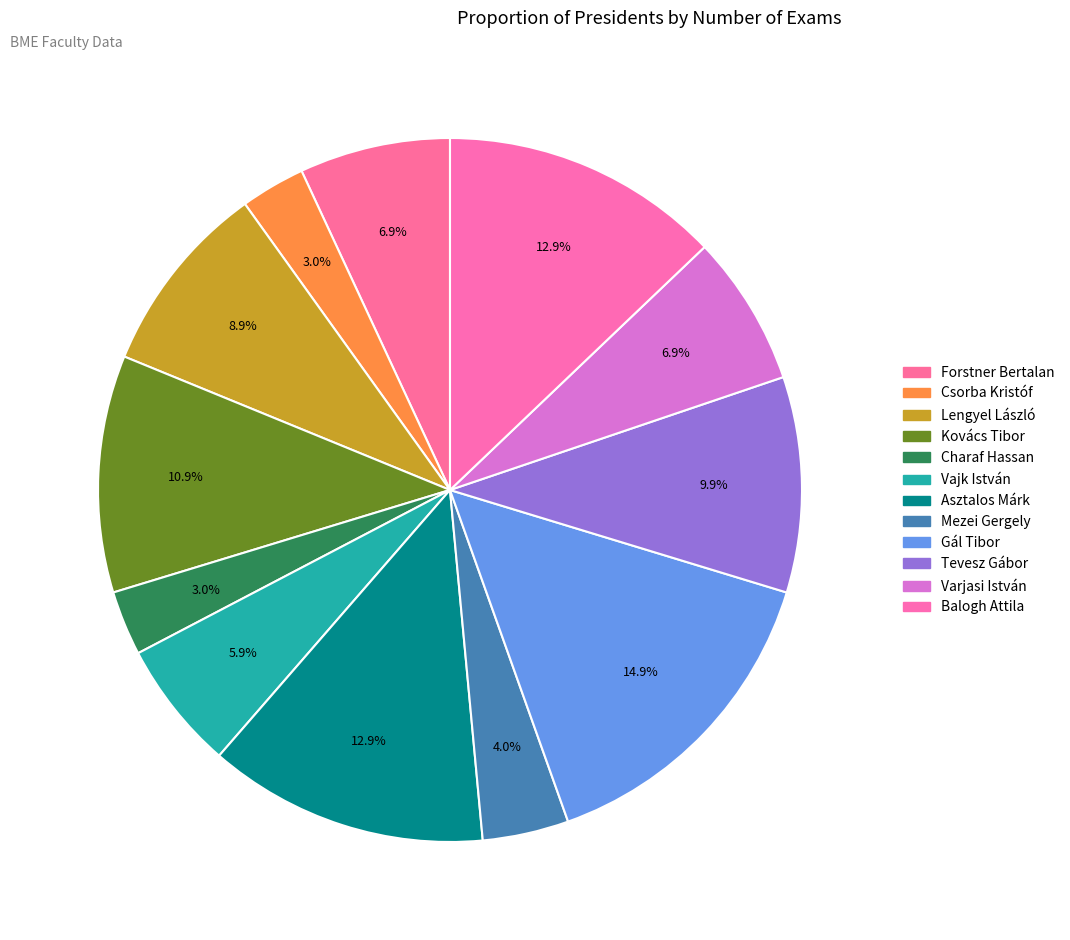

Rank the categories by value from lowest to highest.

Csorba Kristóf, Charaf Hassan, Mezei Gergely, Vajk István, Forstner Bertalan, Varjasi István, Lengyel László, Tevesz Gábor, Kovács Tibor, Asztalos Márk, Balogh Attila, Gál Tibor